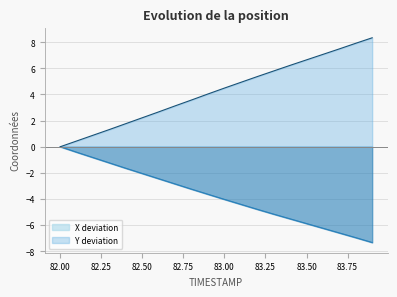

What position from the left is 83.4?

15